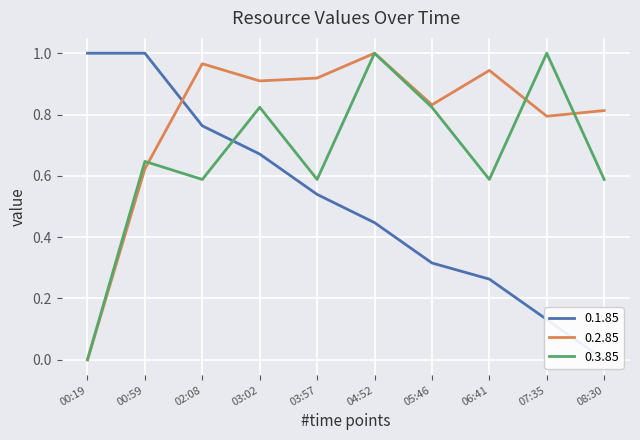

True or false: 0.2.85 has a value of 0.8 at 05:46.

True